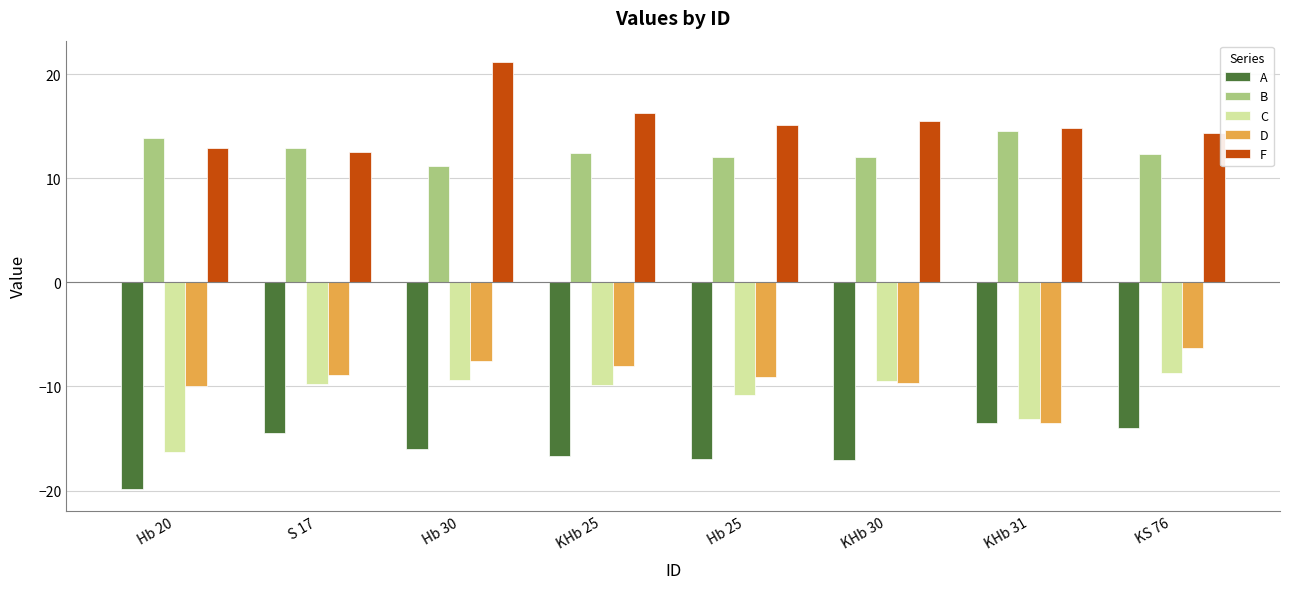

What is the spread (max minus min) of values at S 17?

27.4